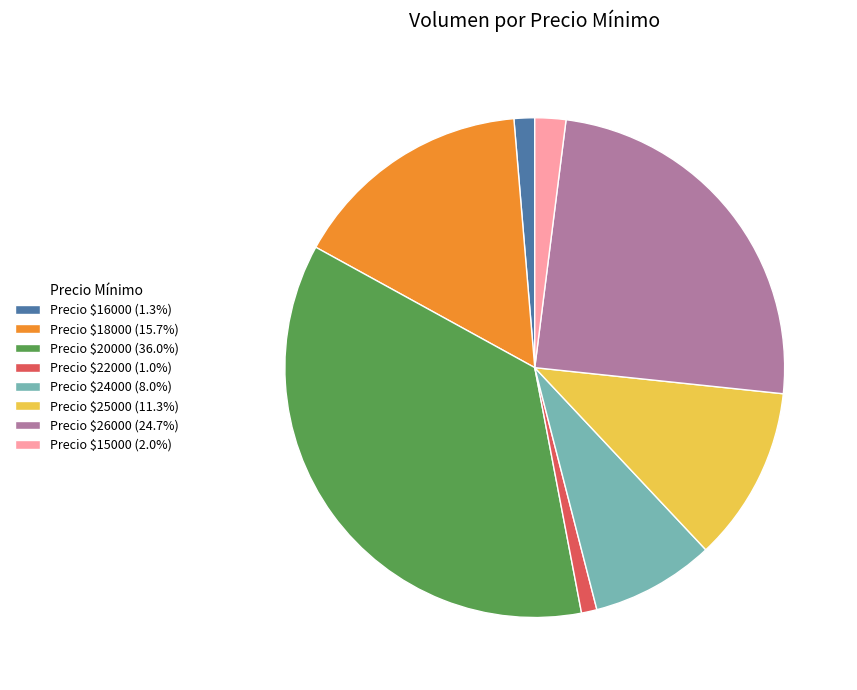

Does Precio $15000 (2.0%) account for over 50% of the chart?

No